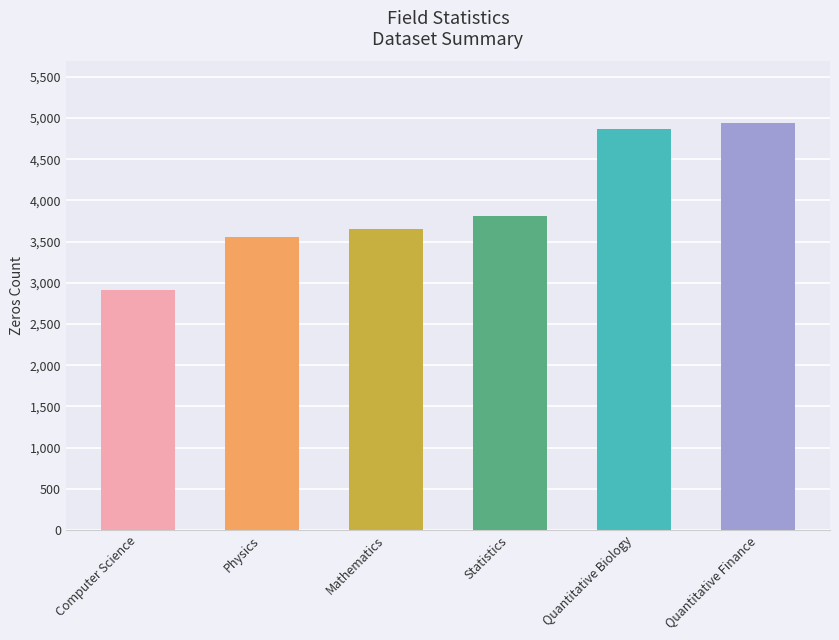

Reading left to right, what are all the values shown in this chart?

2911	3554	3652	3810	4867	4944